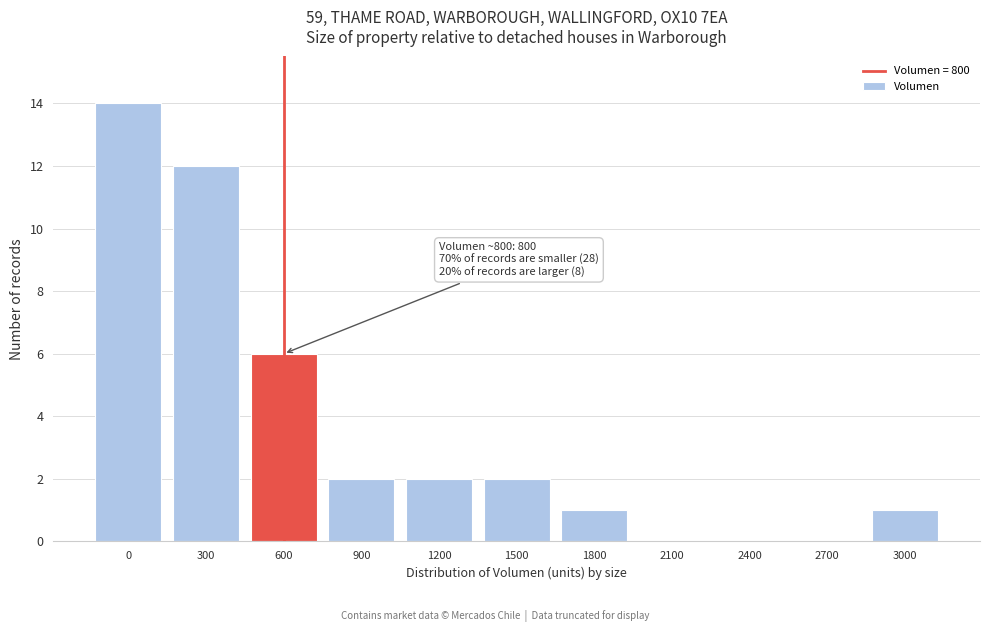

Reading left to right, extract all data points from this chart.

0=14	300=12	600=6	900=2	1200=2	1500=2	1800=1	2100=0	2400=0	2700=0	3000=1